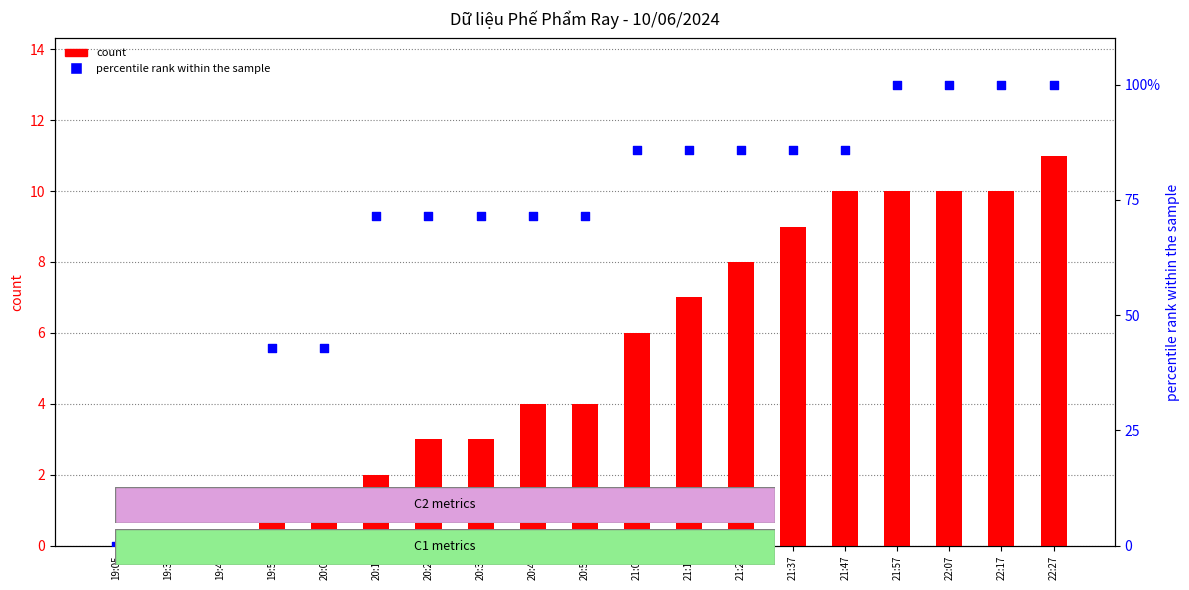

Which series contains the lowest Y value?

count